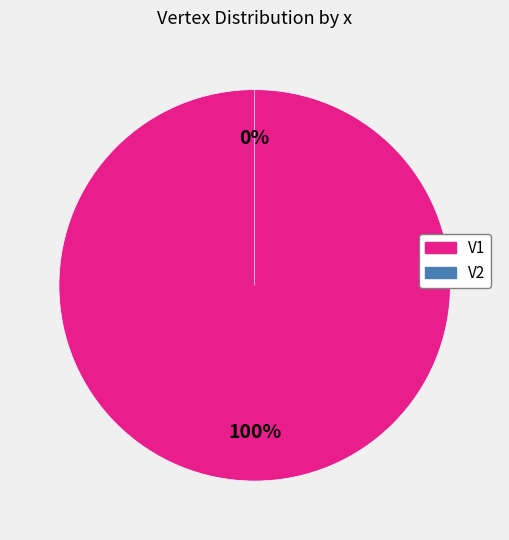

Rank the categories by value from lowest to highest.

V2, V1